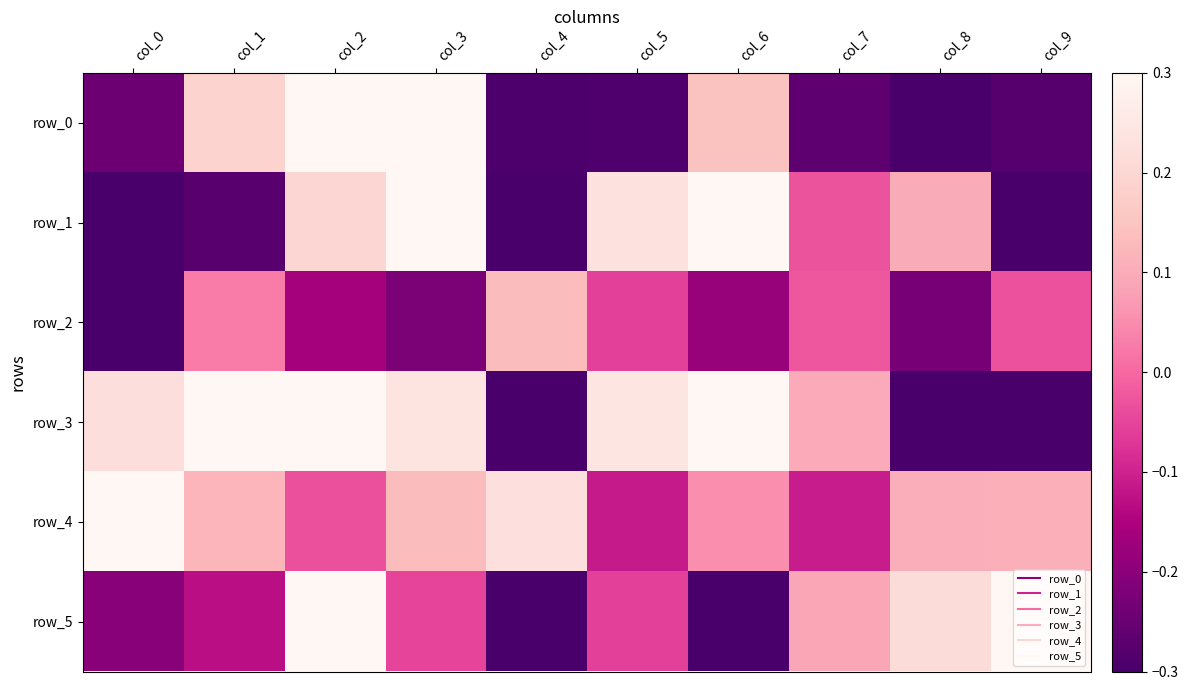

At which label is row_0 closest to 0?

col_6